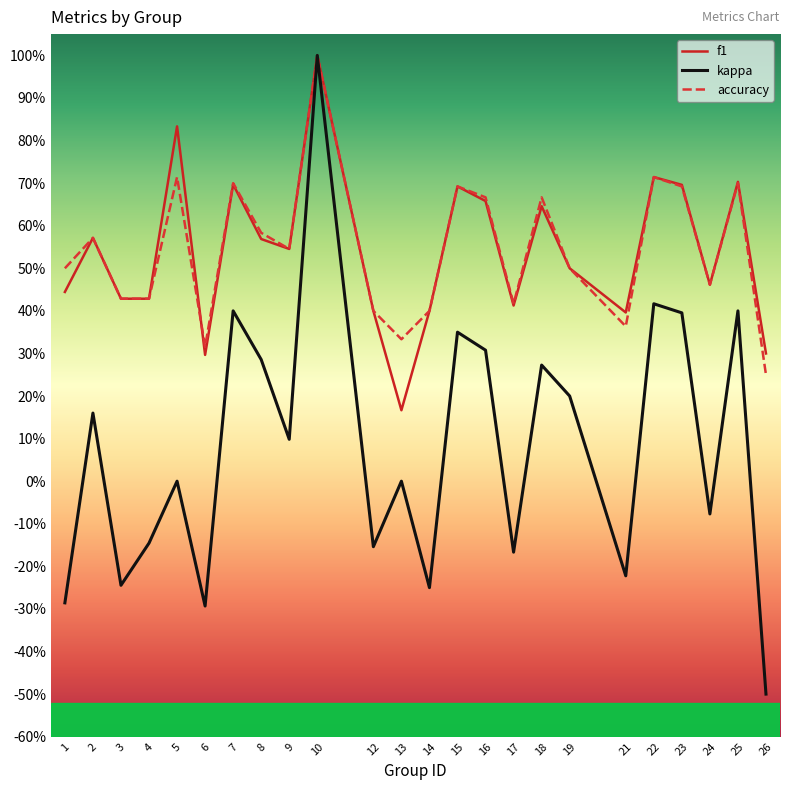

Rank the series by their maximum value, from lowest to highest.

f1, kappa, accuracy